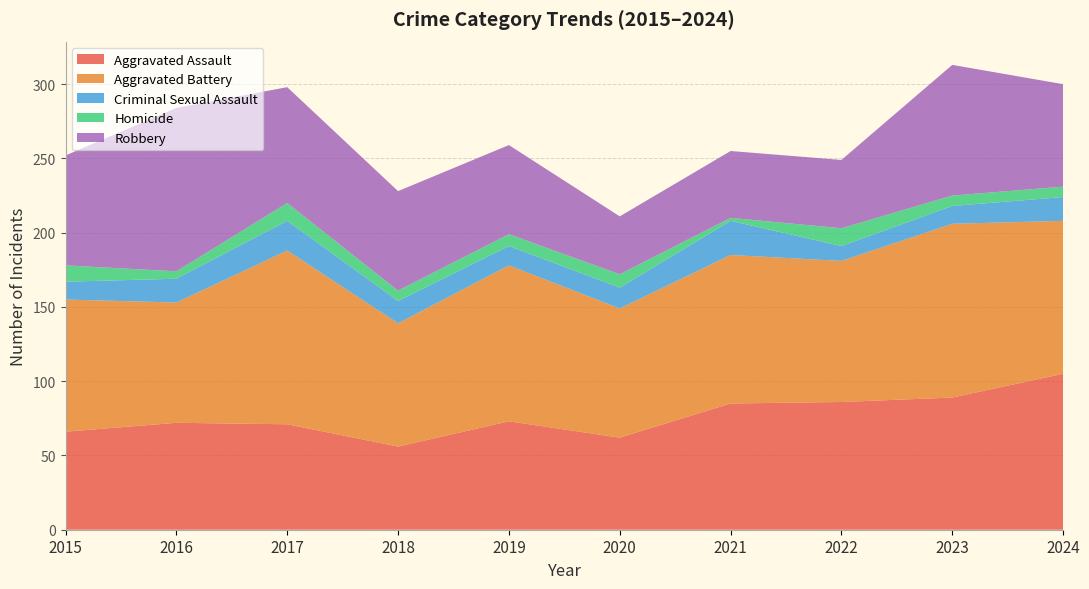

What is the value of the Aggravated Battery point at the 6th from the left?

87